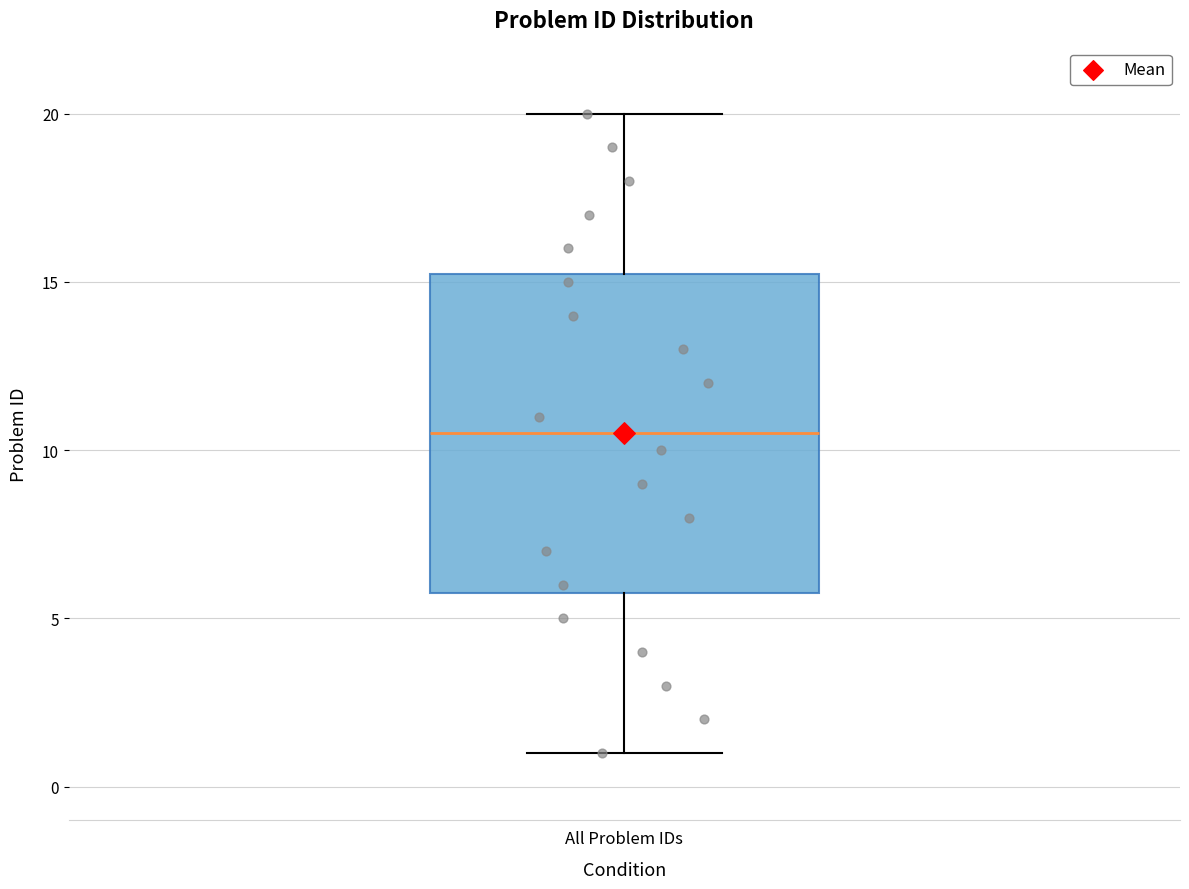

Transcribe this box plot: give where the median line is, the range the box spans, and where the two whiskers end, as read against the y-axis. The values are not printed on the chart, so give them approximately, as read against the axis.

median 10.5, box 6.0 to 15.5, whiskers 1.0 to 20.0